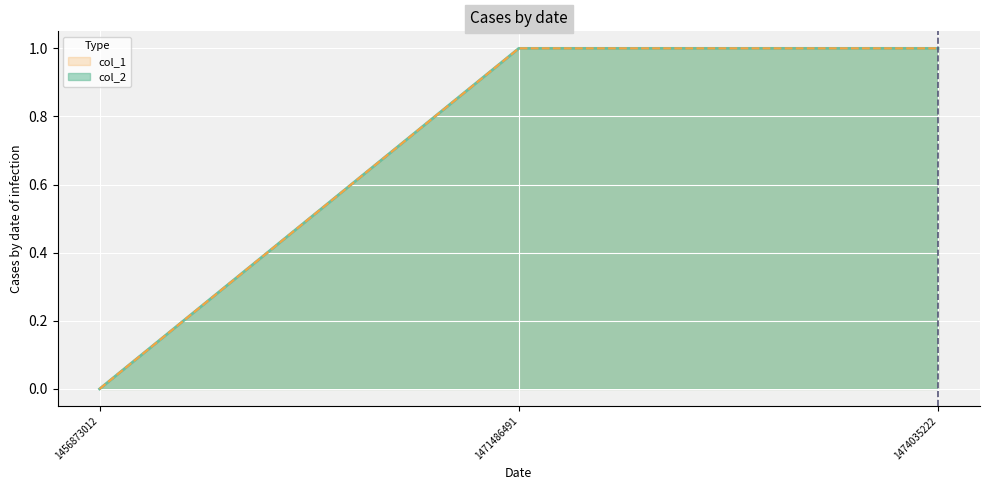

True or false: col_2_line has a value of 1 at 1471486491.

True